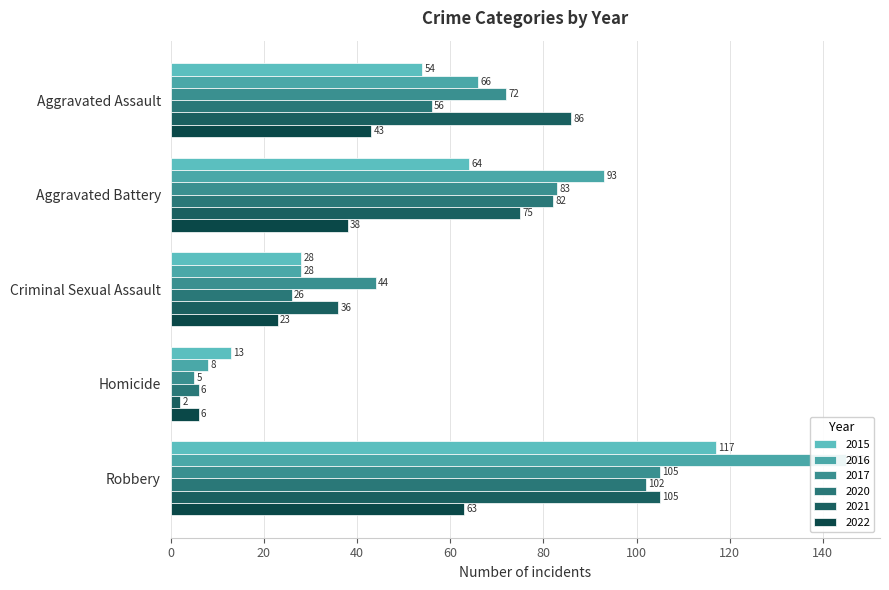

What is the value of the 2015 bar at the 2nd from the left?

64